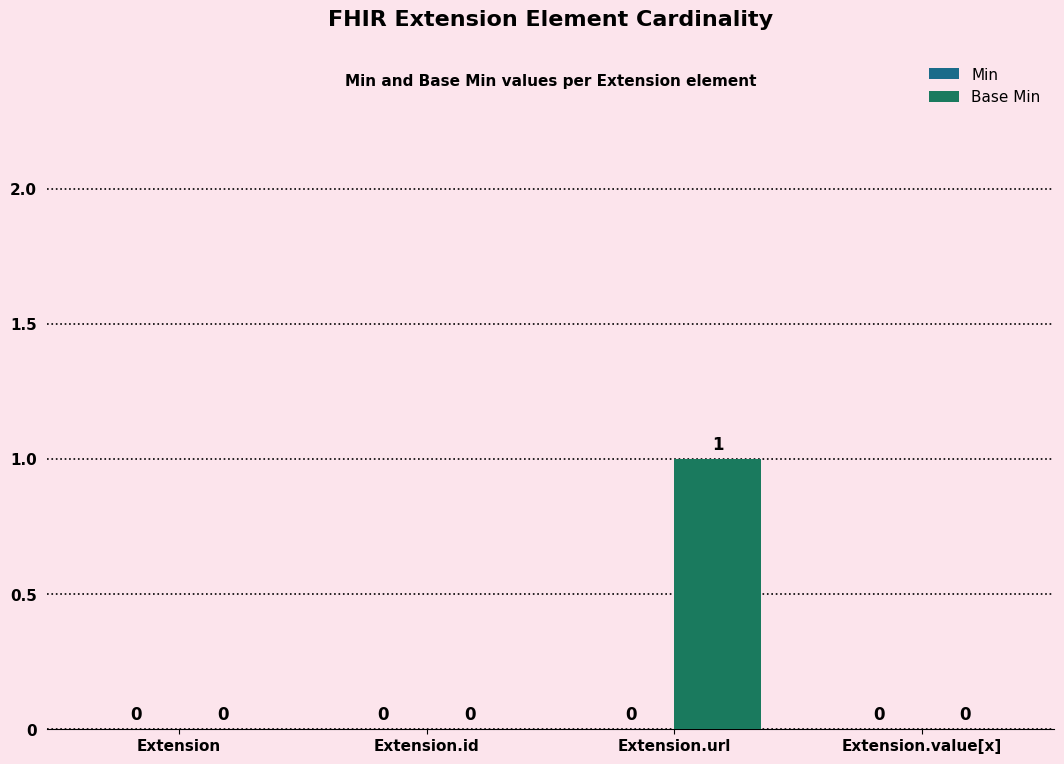

At which category does the chart reach its peak across all series?

Extension.url